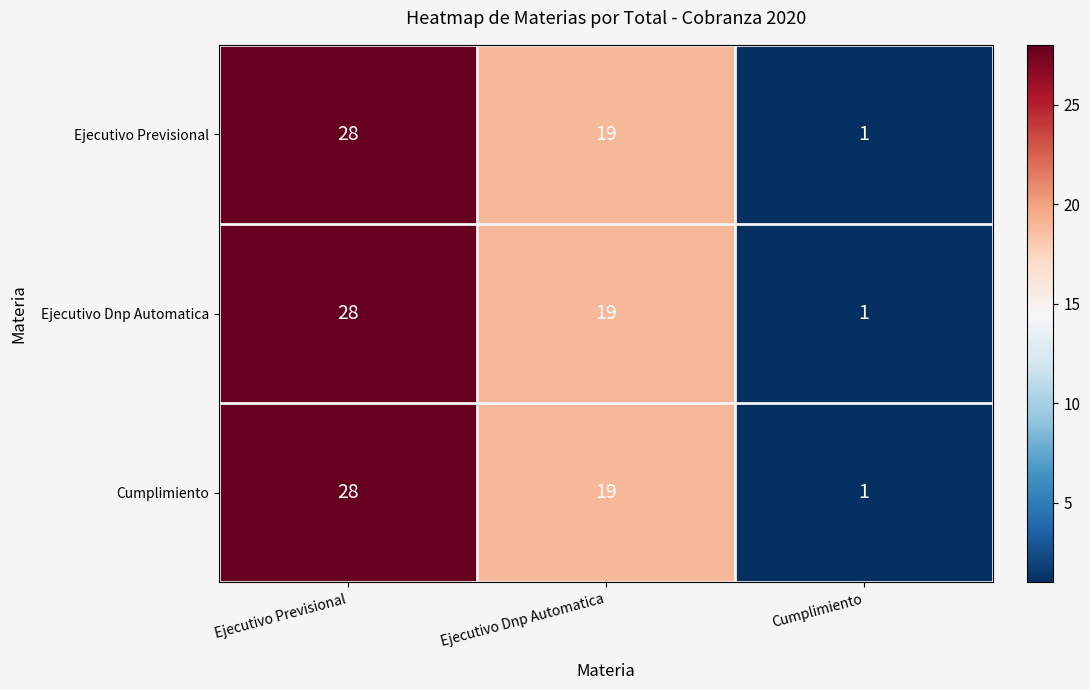

Where does the Ejecutivo Previsional series first go above 19?

Ejecutivo Previsional